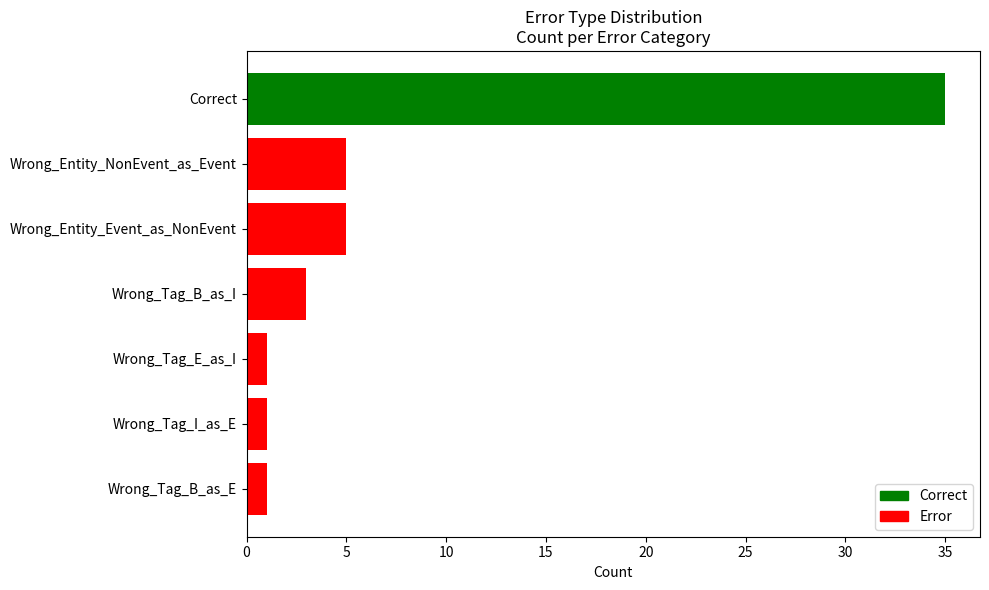

Reading top to bottom, transcribe all the data shown in this chart.

Correct=35	Wrong_Entity_NonEvent_as_Event=5	Wrong_Entity_Event_as_NonEvent=5	Wrong_Tag_B_as_I=3	Wrong_Tag_E_as_I=1	Wrong_Tag_I_as_E=1	Wrong_Tag_B_as_E=1